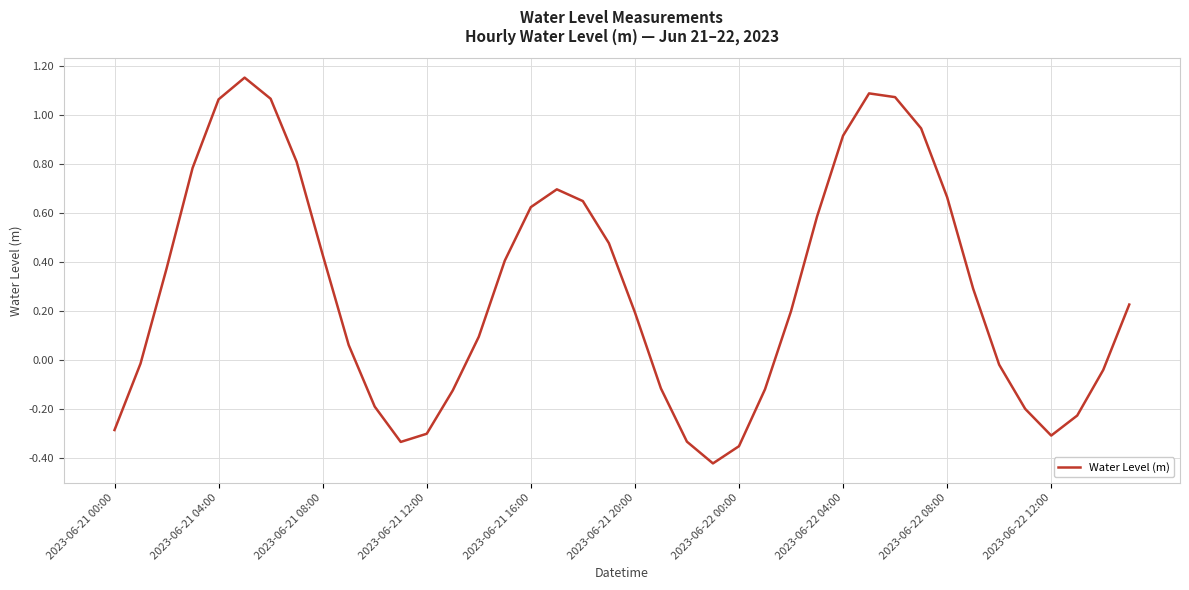

How many values are below zero?

16